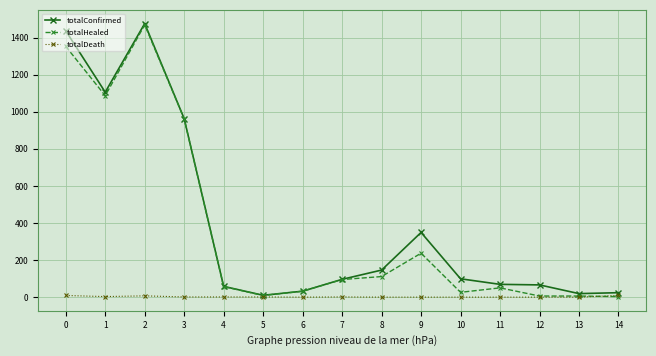

The value of totalDeath at 0 is 9. True or false?

True